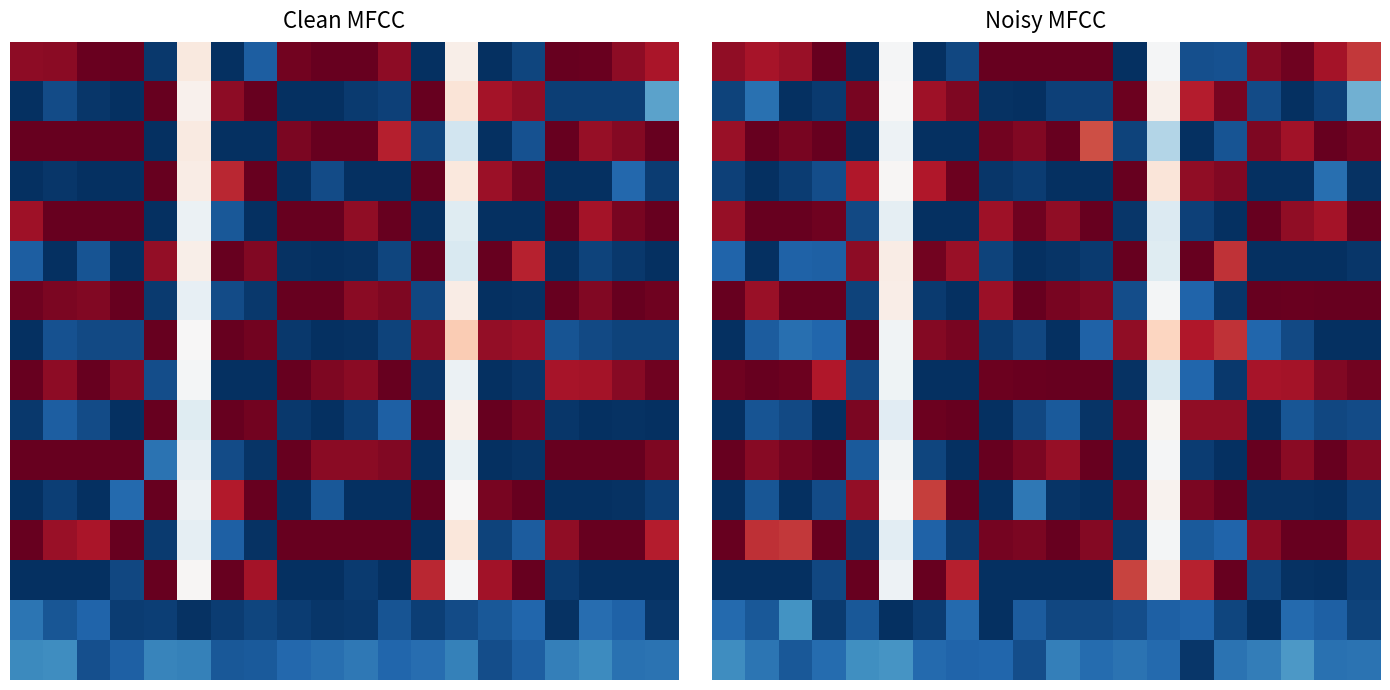

At how many categories does at least one series exceed 0?

20